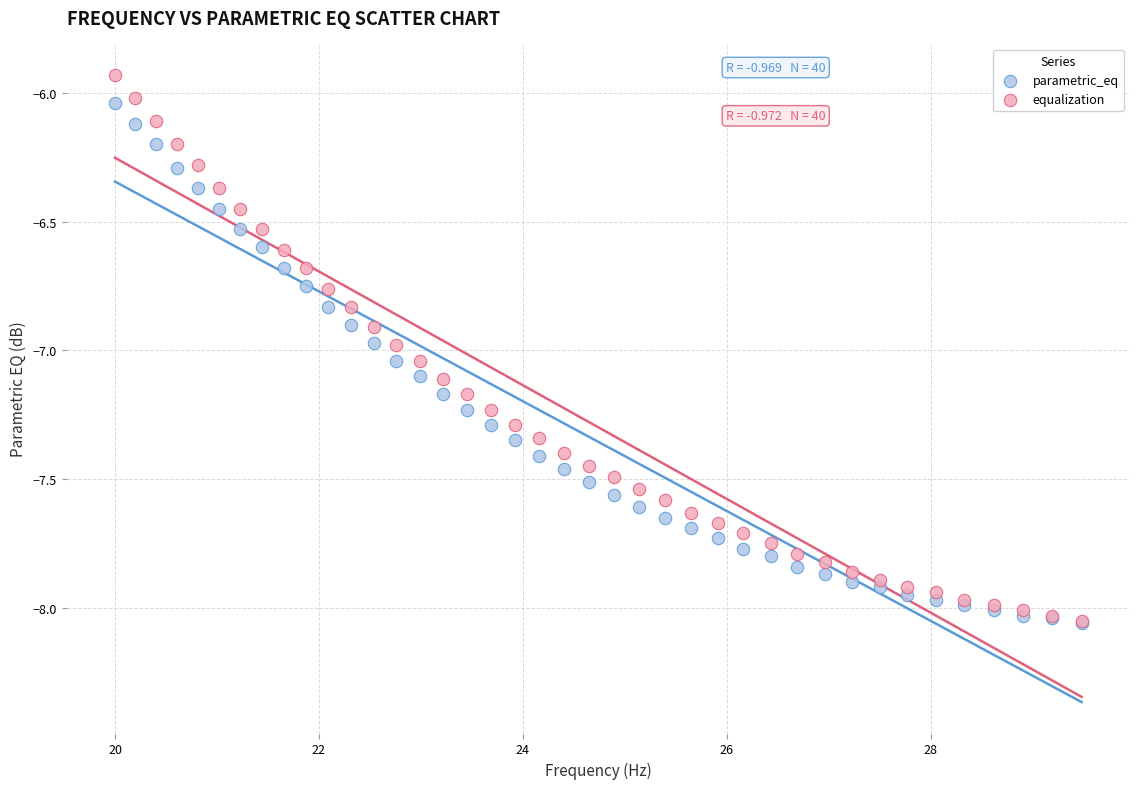

What are all the series names shown in the legend?

parametric_eq, equalization